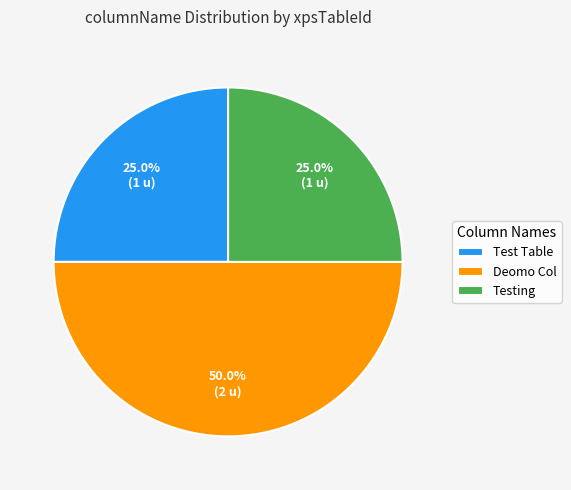

To the nearest percent, what percentage of the pie is Test Table?

25%